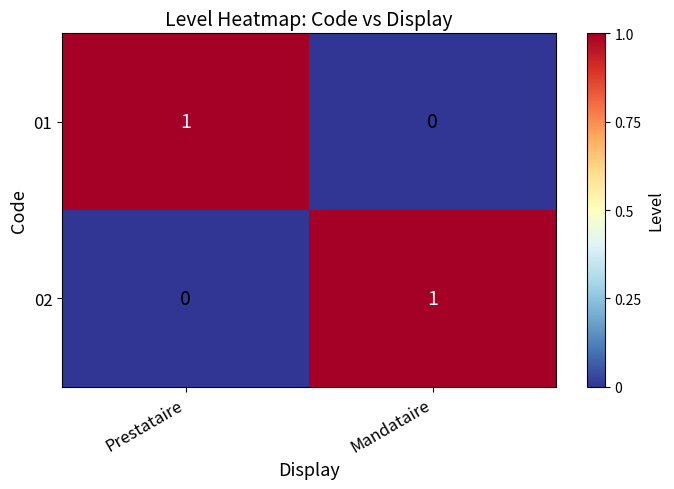

Where is 02 nearest to the value 0?

Prestataire